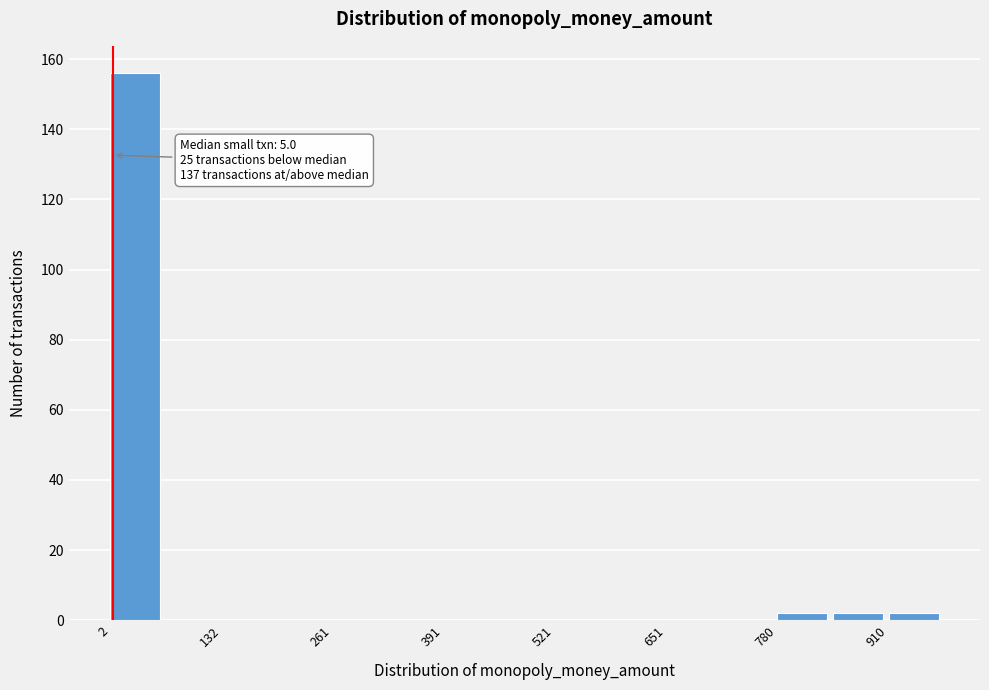

Read against the x-axis, roughly where is the centre of the tallest bar?

40